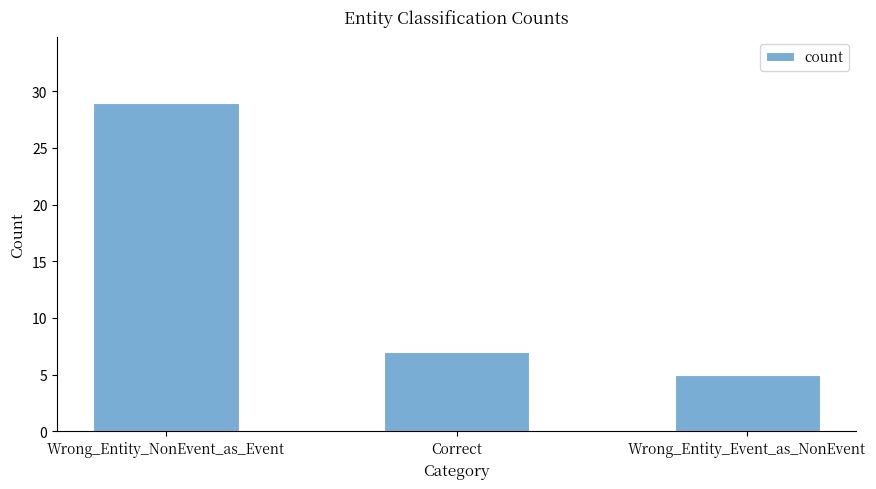

Reading left to right, list all the values displayed in this chart.

Wrong_Entity_NonEvent_as_Event=29	Correct=7	Wrong_Entity_Event_as_NonEvent=5